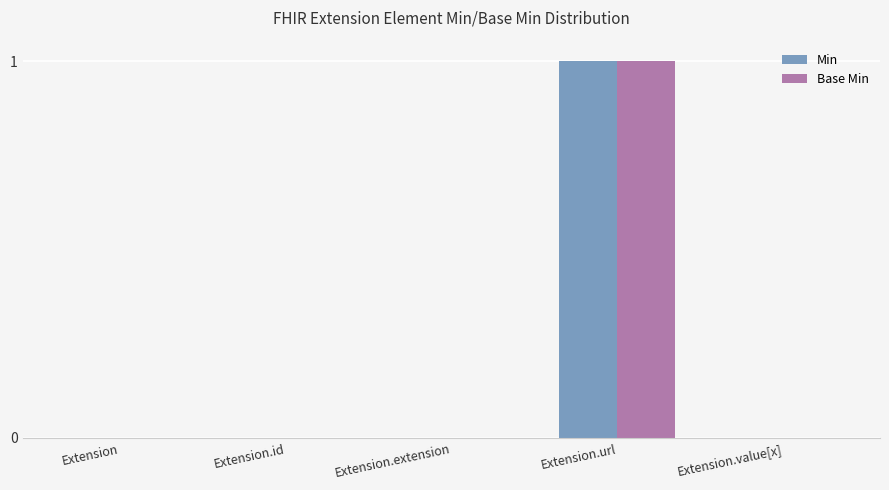

Count the Min values in the range 0 to 1.

5